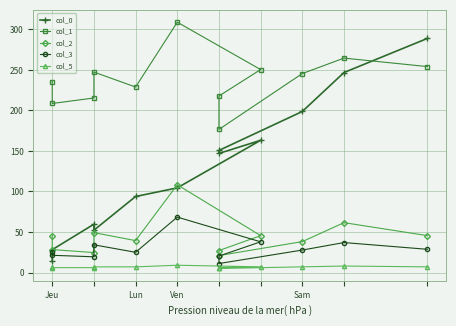

Between Ven and 9, which is larger?

9